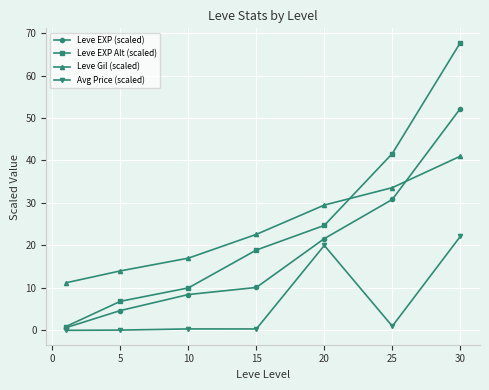

What is the value of the Leve EXP (scaled) point at the 3rd from the left?

8.4